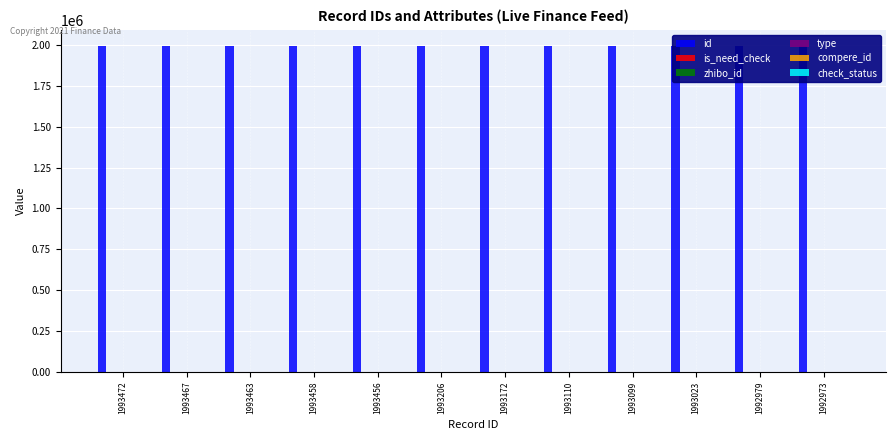

Which category has the lowest value across all series?

1993472